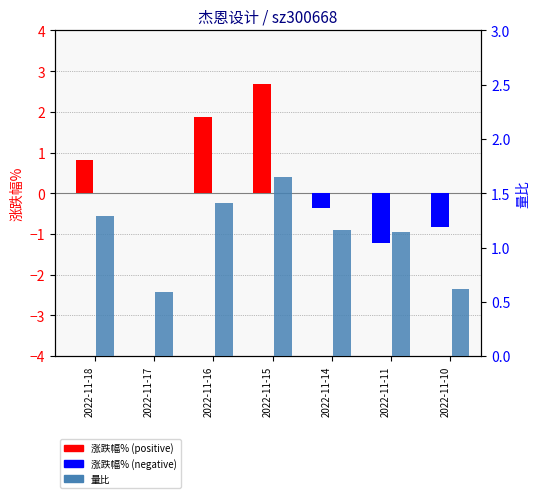

What are all the series names shown in the legend?

涨跌幅%, 量比